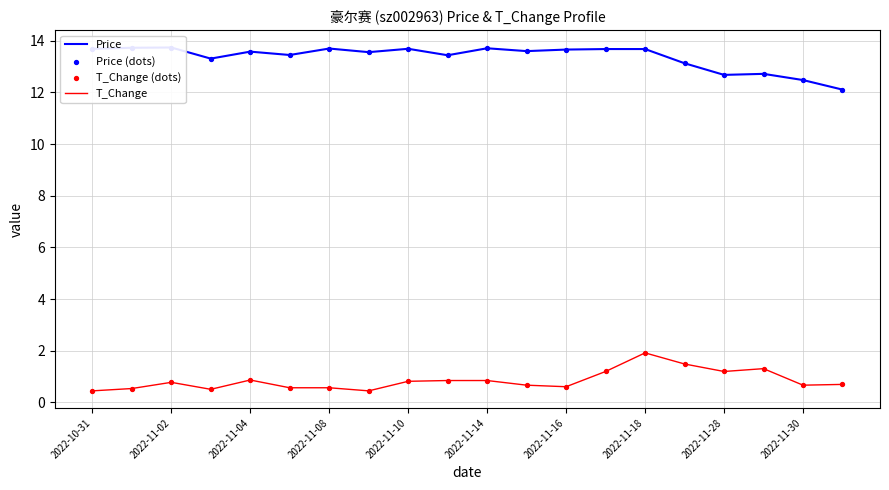

What are all the series names shown in the legend?

Price, T_Change, Price (dots), T_Change (dots)